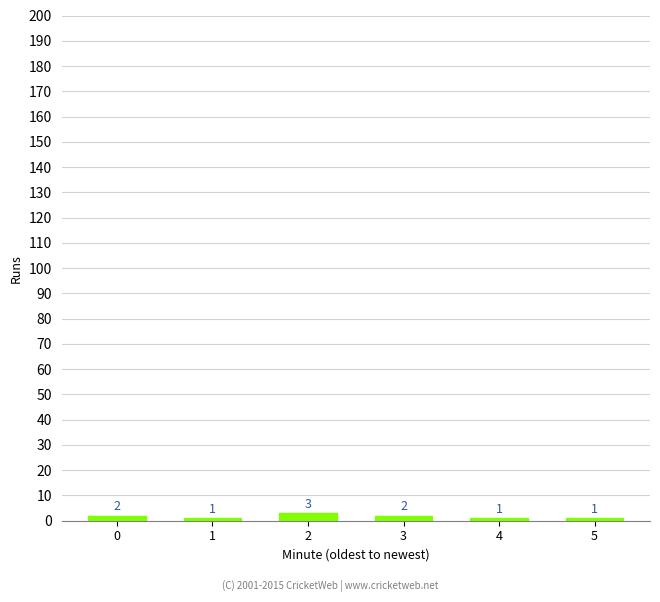

Reading right to left, what are all the values shown in this chart?

1	1	2	3	1	2